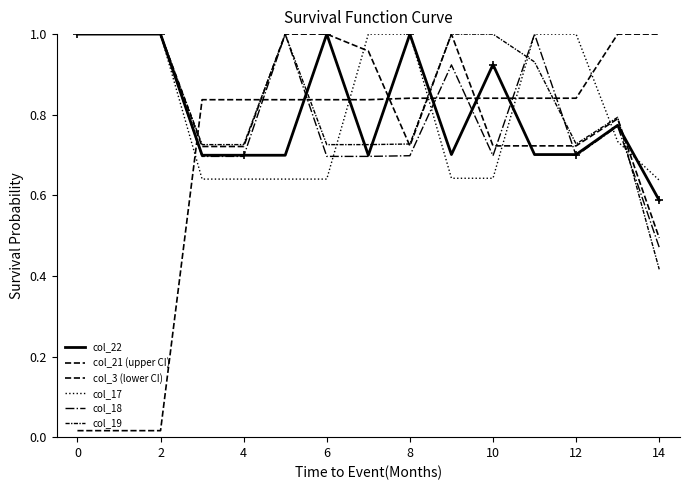

Does the chart have visible grid lines?

No